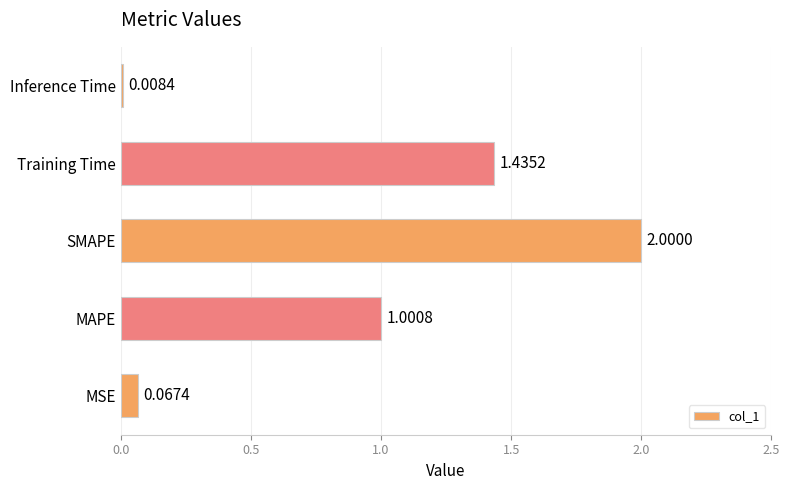

Which label corresponds to the smallest value in the chart?

Inference Time